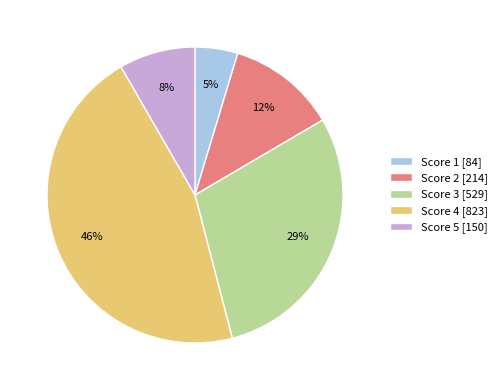

Rank the categories by value from lowest to highest.

Score 1 [84], Score 5 [150], Score 2 [214], Score 3 [529], Score 4 [823]